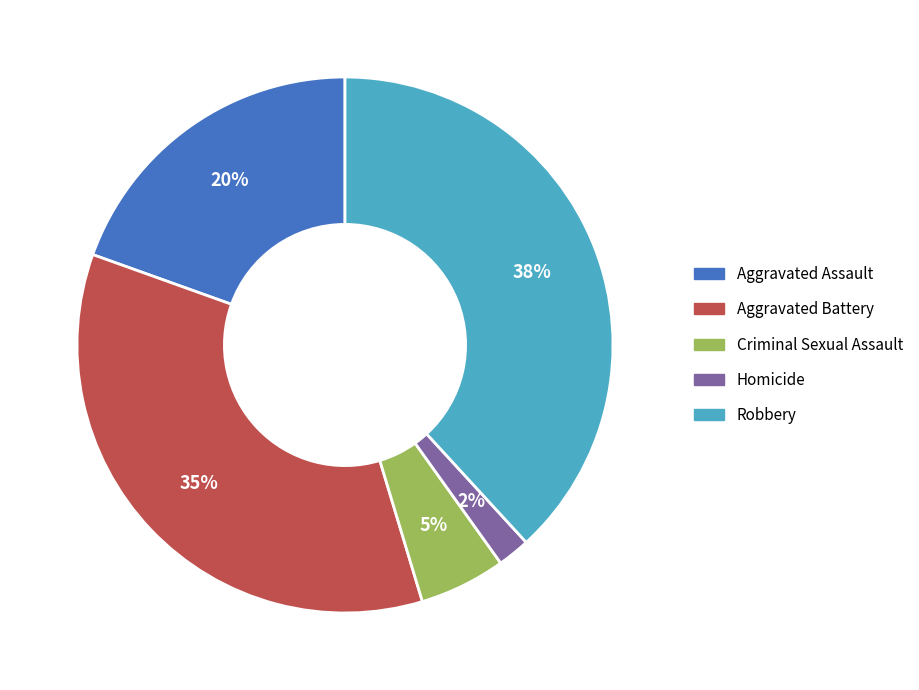

Does any single category account for the majority?

No